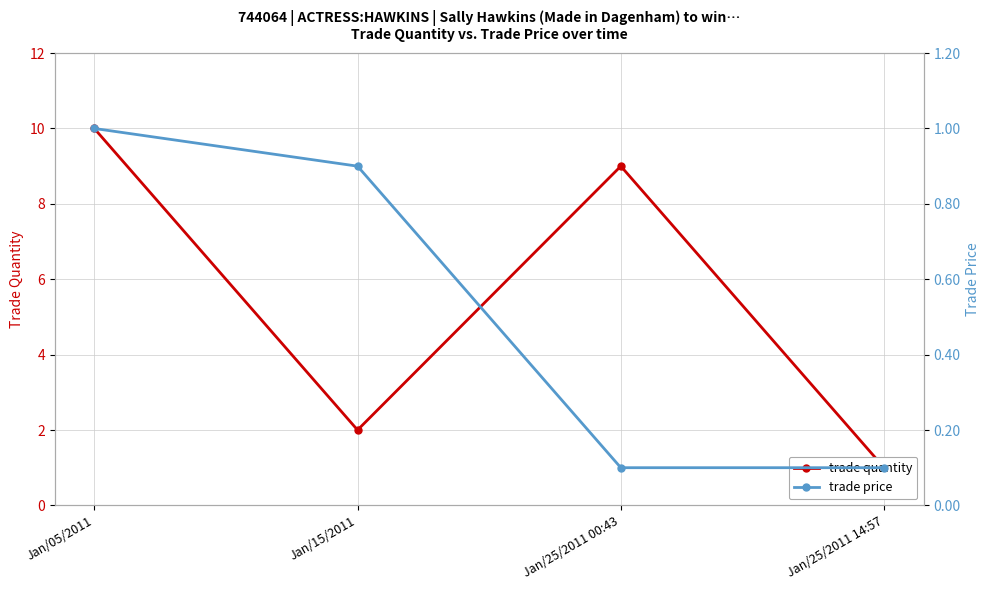

How many trade price values are between 0 and 1?

4